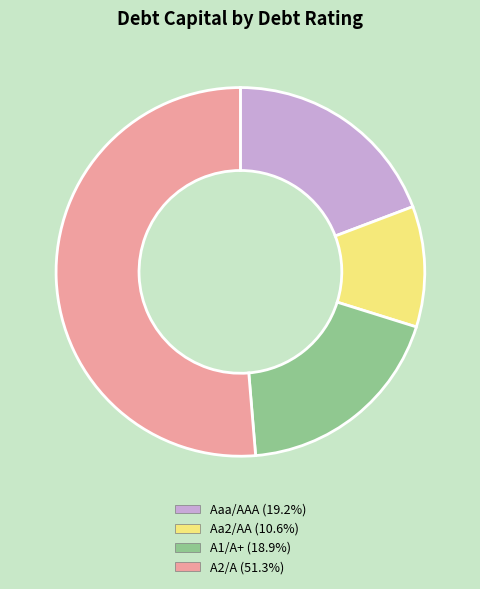

How many segments does this pie chart have?

4